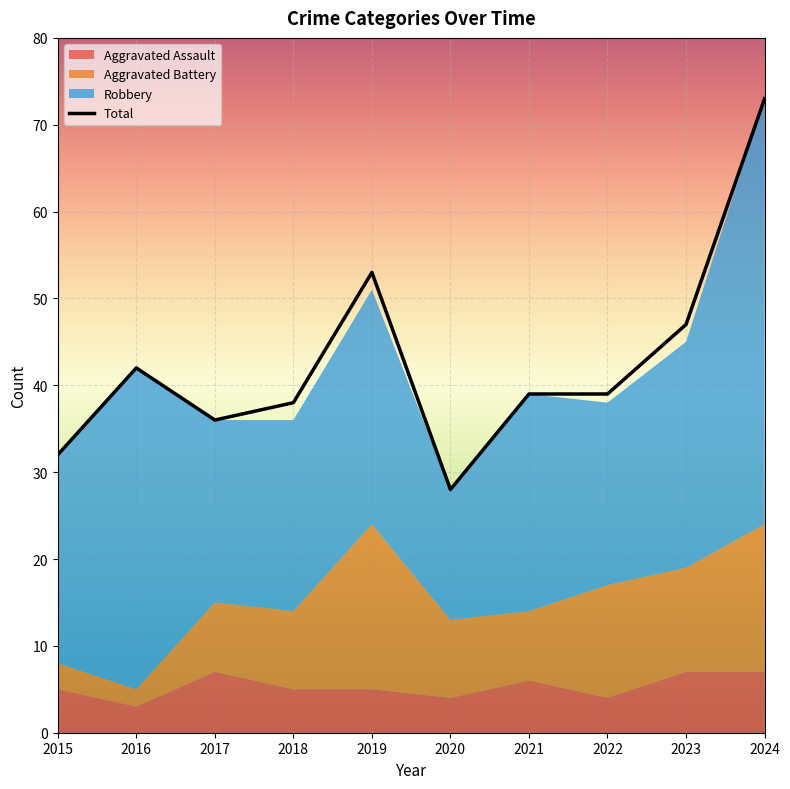

Does the chart display data point markers on the line(s)?

No